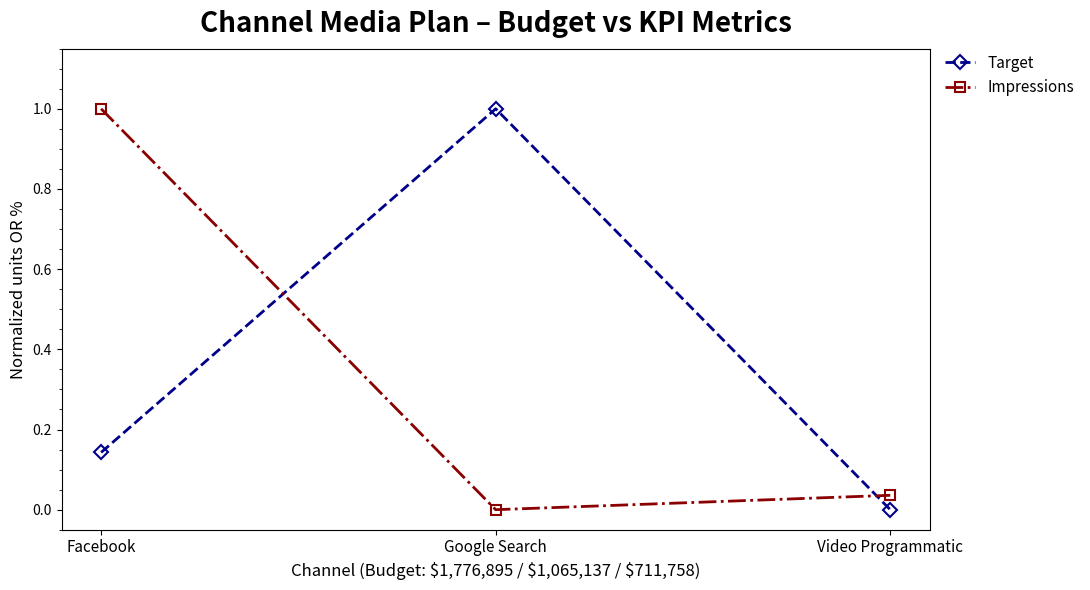

How many values in the Target series exceed 0?

2